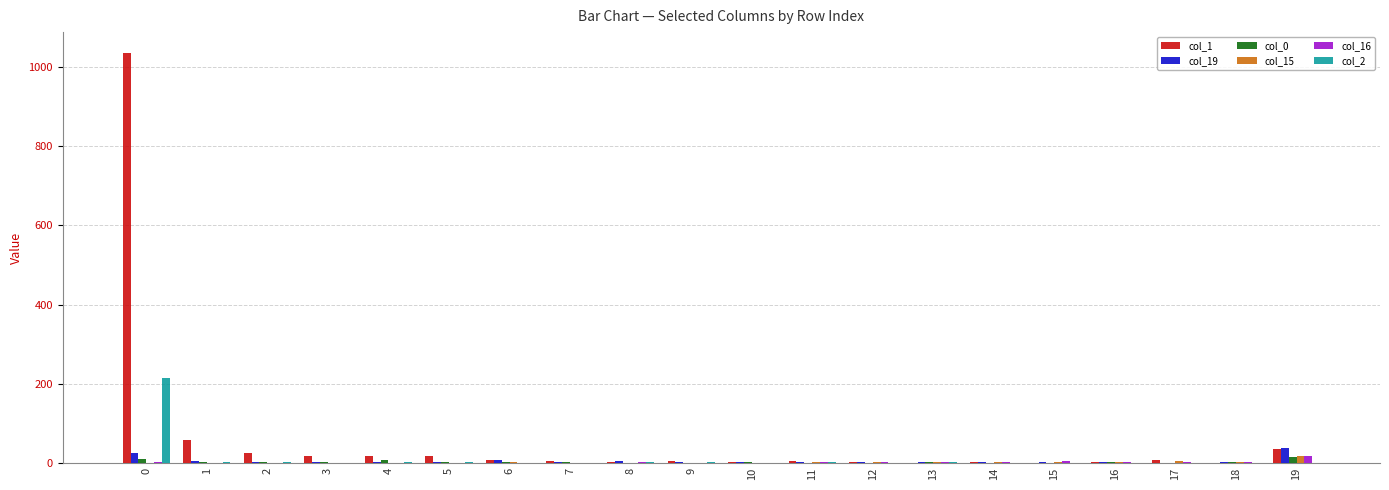

Is it true that col_15 equals 0 at 0?

True